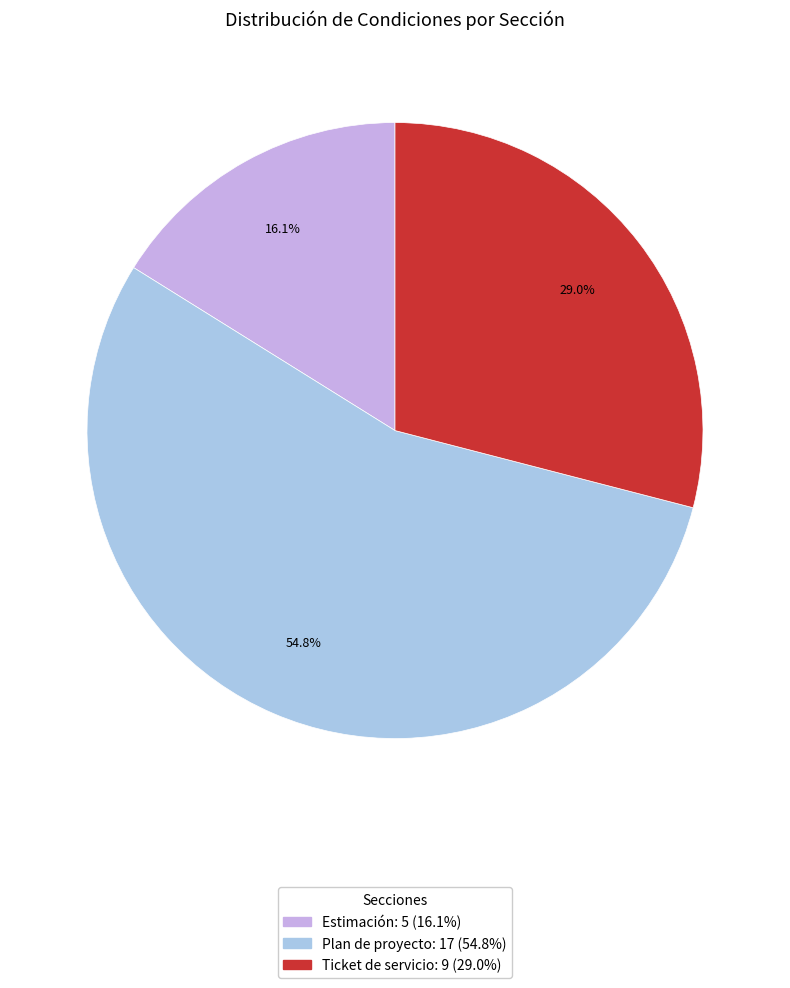

To the nearest percent, what is the difference between the largest and smallest slice percentages?

39%